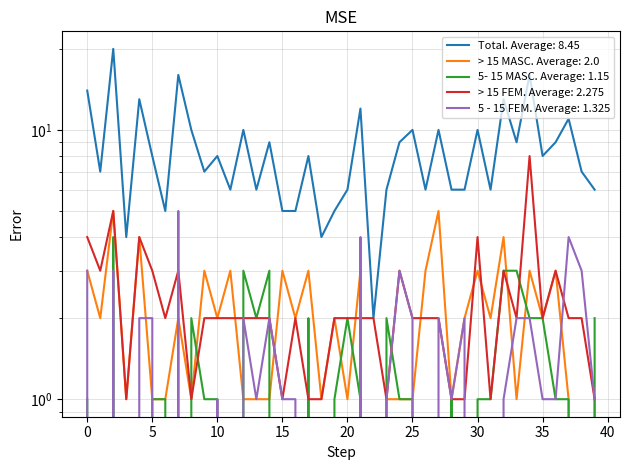

Reading left to right, extract all data points from this chart.

Total: 14	7	20	4	13	8	5	16	10	7	8	6	10	6	9	5	5	8	4	5	6	12	2	6	9	10	6	10	6	6	10	6	13	9	16	8	9	11	7	6
> 15 MASC: 3	2	5	1	4	1	1	2	1	3	2	3	1	1	1	3	2	3	1	2	1	3	0	1	1	1	3	5	1	2	3	2	4	1	3	2	3	1	0	1
5- 15 MASC: 1	0	4	0	0	1	1	0	2	1	1	0	3	2	3	0	0	2	0	1	2	1	0	2	1	1	0	0	1	0	1	1	3	3	2	2	1	1	0	2
> 15 FEM: 4	3	5	1	4	3	2	3	1	2	2	2	2	2	2	1	2	1	1	2	2	2	2	1	3	2	2	2	1	1	4	1	3	2	8	2	3	2	2	1
5 - 15 FEM: 3	0	3	0	2	2	0	5	0	0	1	0	2	1	2	1	1	0	0	0	0	4	0	1	3	2	0	2	1	2	0	0	1	2	2	1	1	4	3	1